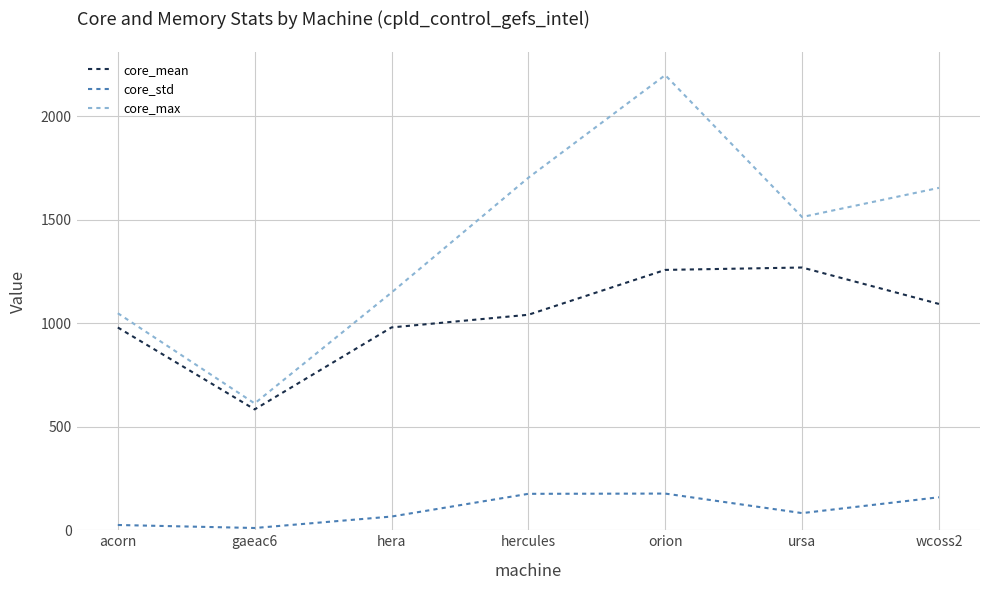

Rank the series at ursa from highest to lowest value.

core_max, core_mean, core_std